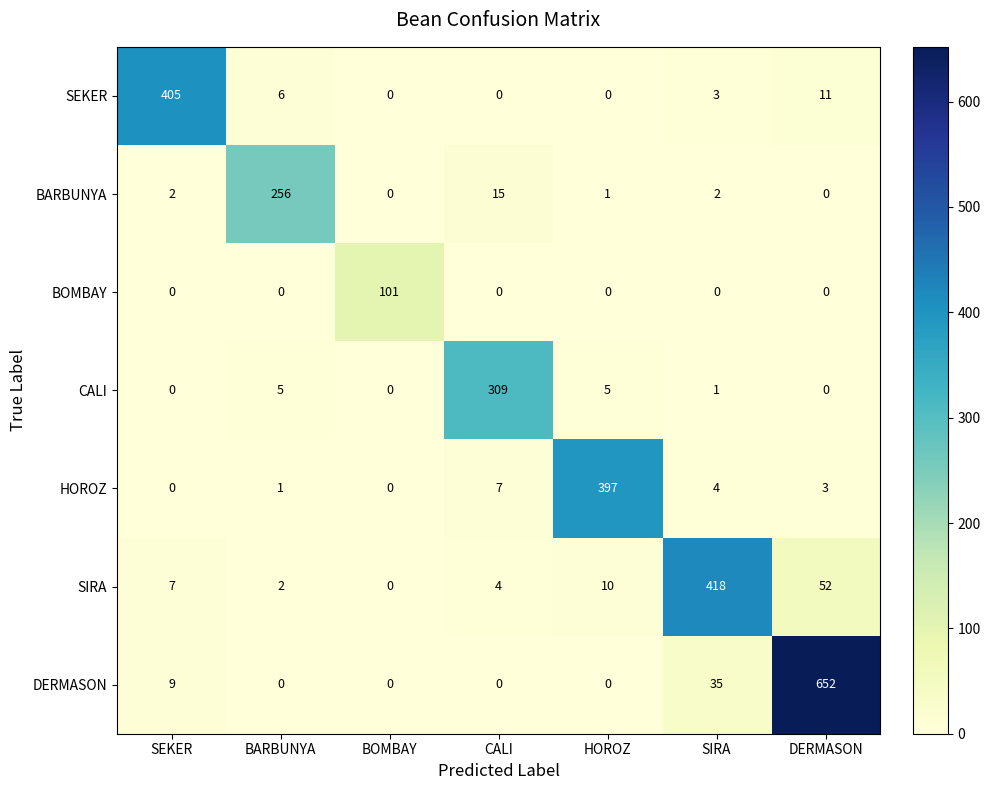

The value of CALI at BARBUNYA is 2. True or false?

False